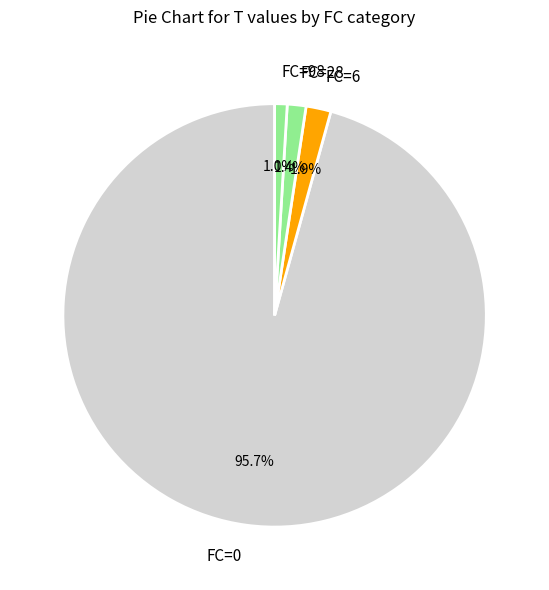

Count the number of slices in the pie.

4